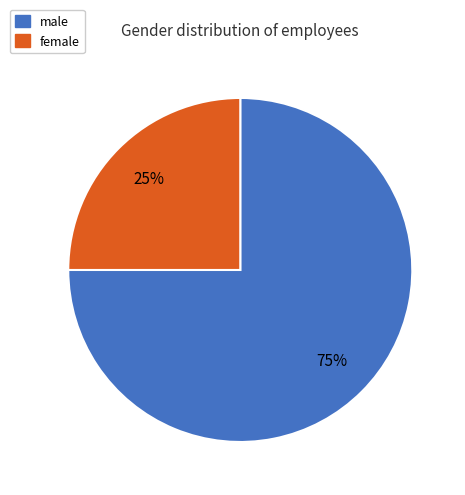

To the nearest percent, what is the combined percentage of male and female?

100%